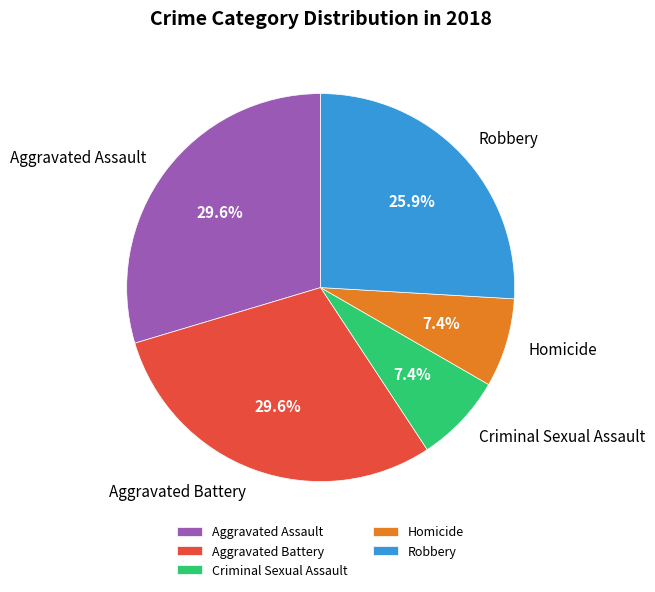

To the nearest percent, what is the combined percentage of Criminal Sexual Assault and Aggravated Battery?

37%